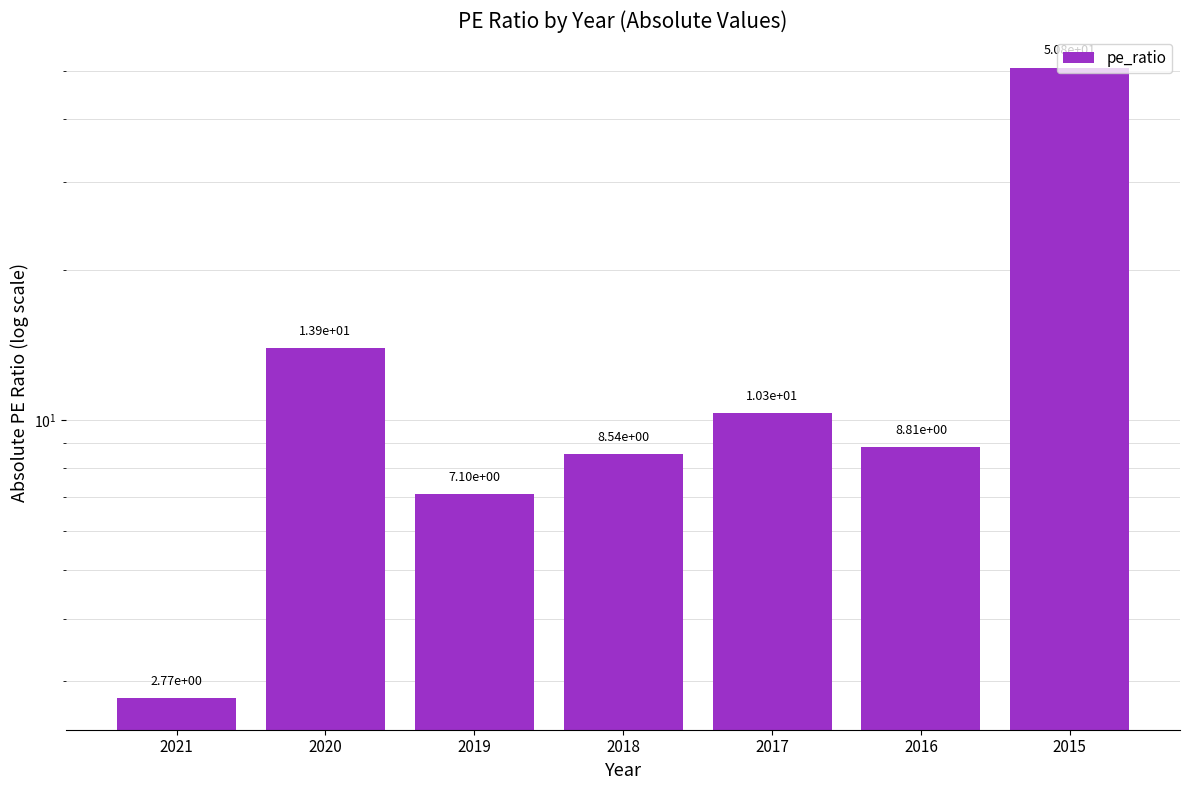

What is the average value?

14.6